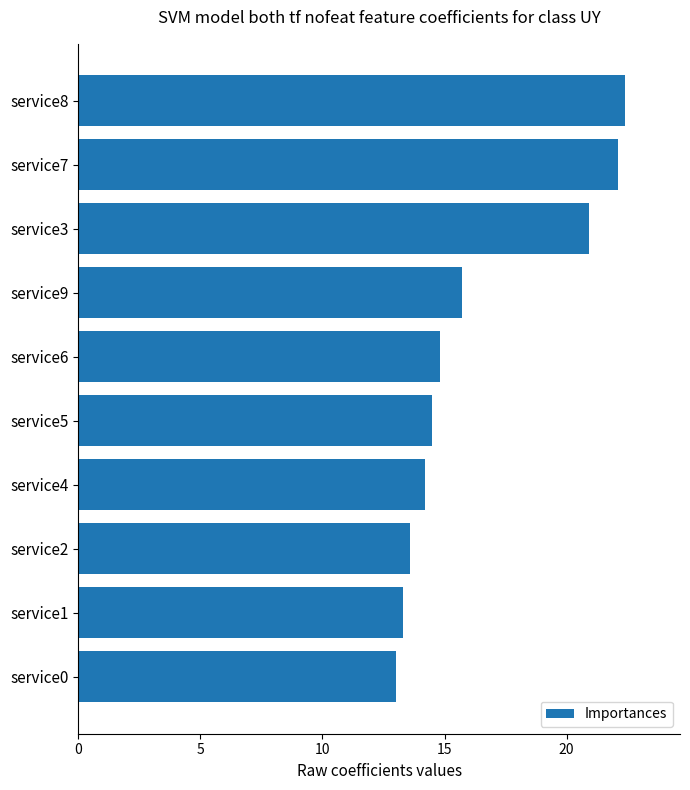

What is the label of the 6th bar from the bottom?

service6